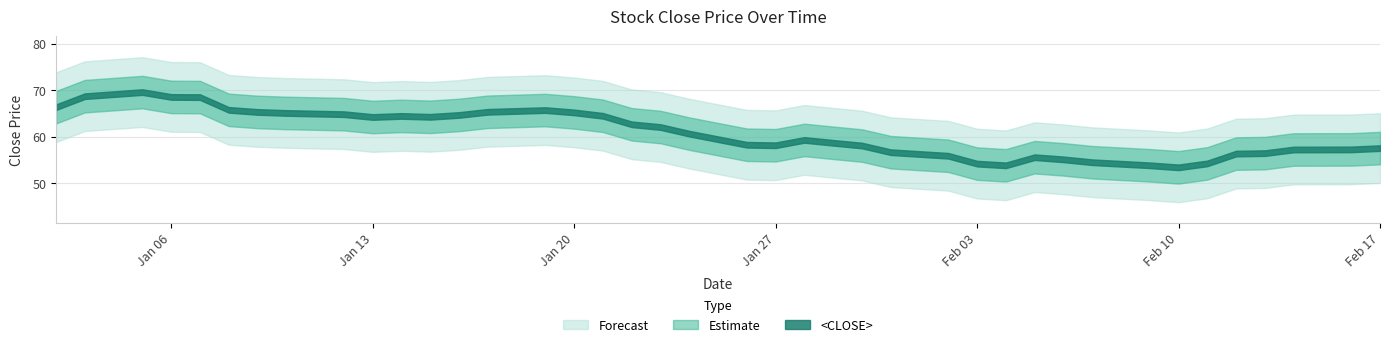

Rank the categories by value from highest to lowest.

2020-01-05, 2020-01-03, 2020-01-06, 2020-01-07, 2020-01-02, 2020-01-08, 2020-01-19, 2020-01-17, 2020-01-09, 2020-01-20, 2020-01-10, 2020-01-12, 2020-01-16, 2020-01-21, 2020-01-14, 2020-01-15, 2020-01-13, 2020-01-22, 2020-01-23, 2020-01-24, 2020-01-28, 2020-01-29, 2020-01-26, 2020-01-27, 2020-01-30, 2020-02-17, 2020-02-16, 2020-02-14, 2020-01-31, 2020-02-13, 2020-02-12, 2020-02-02, 2020-02-05, 2020-02-06, 2020-02-07, 2020-02-11, 2020-02-03, 2020-02-09, 2020-02-04, 2020-02-10